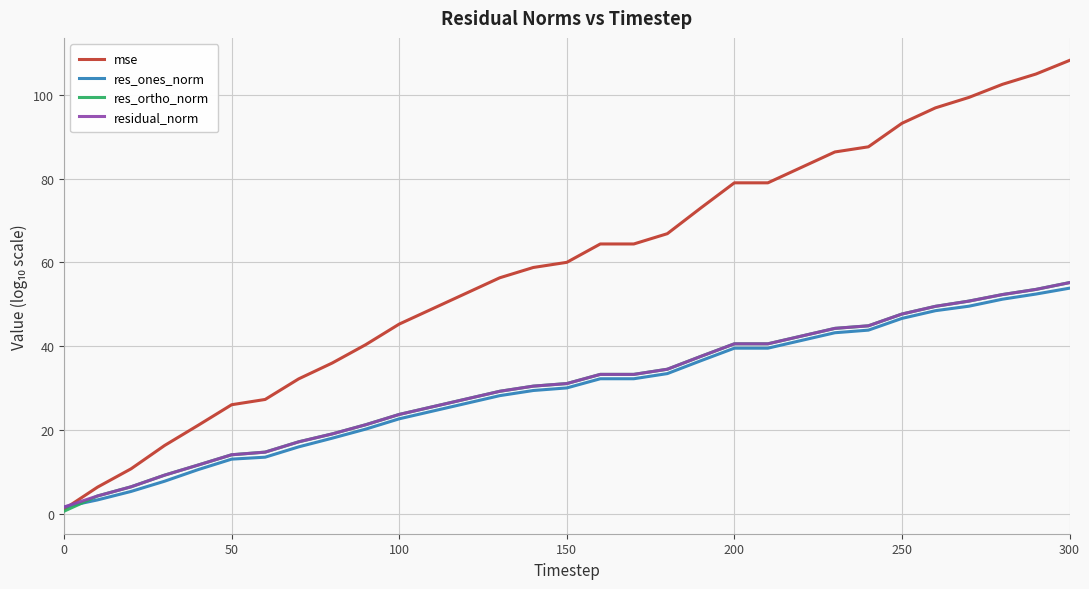

What is the maximum value shown in the chart?

108.3